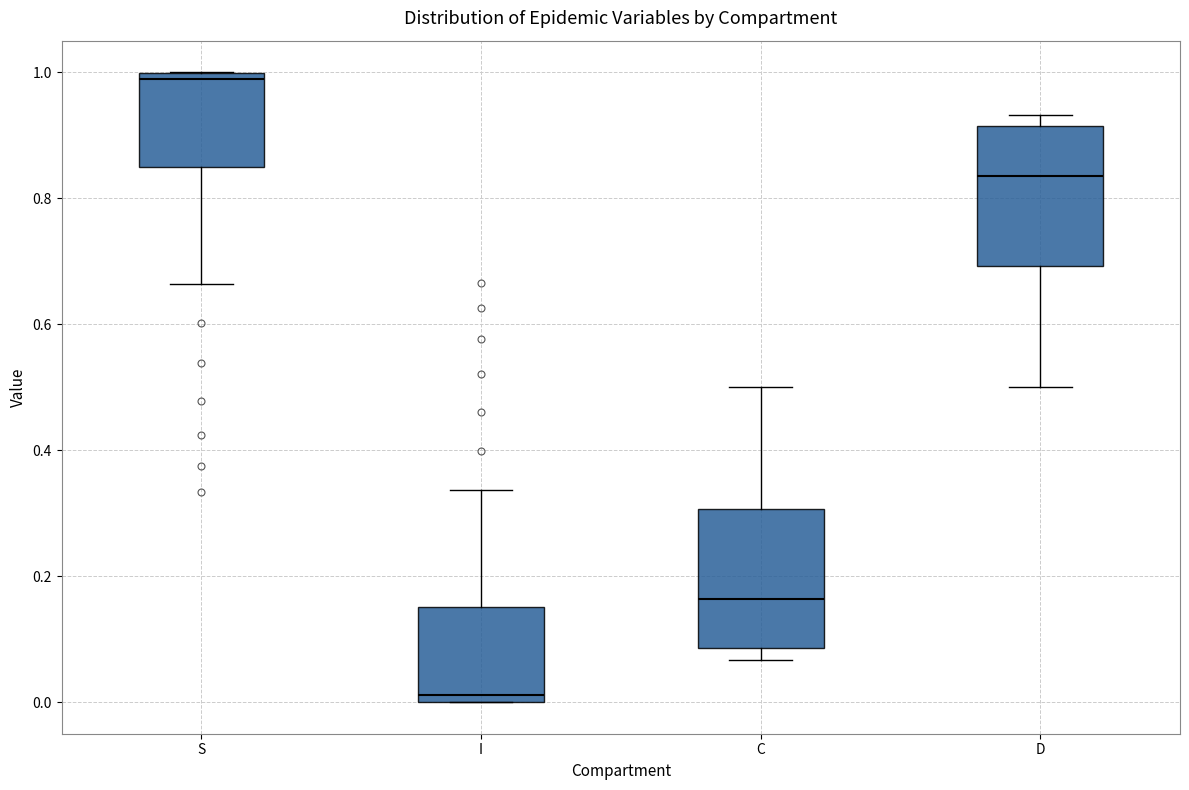

Which box's median line is the lowest?

I